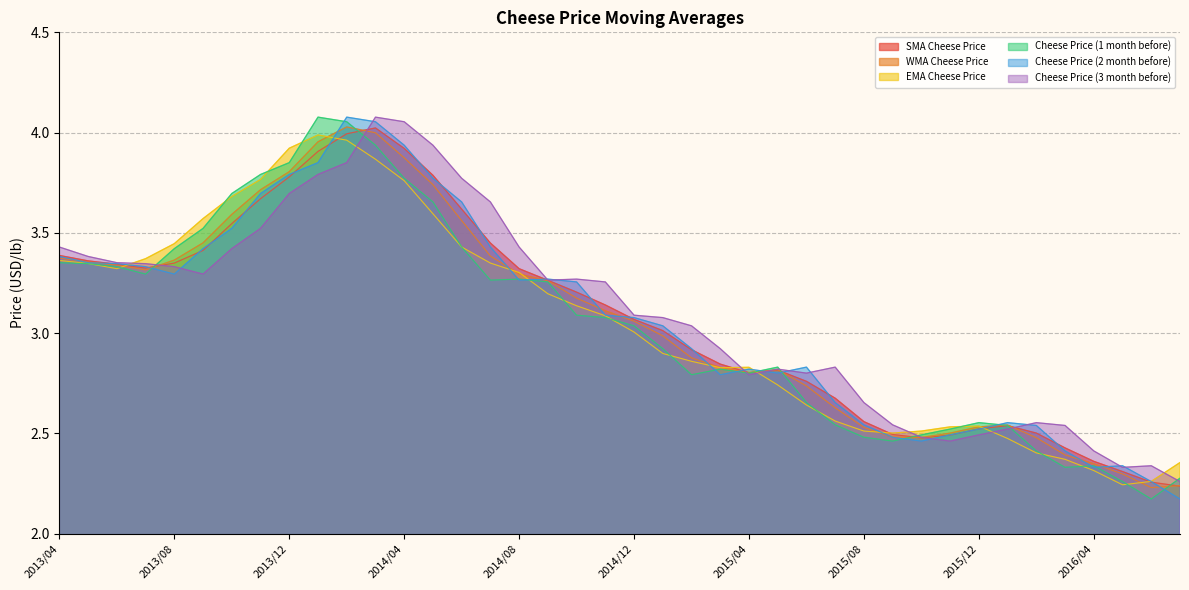

How many lines are shown in the chart?

6